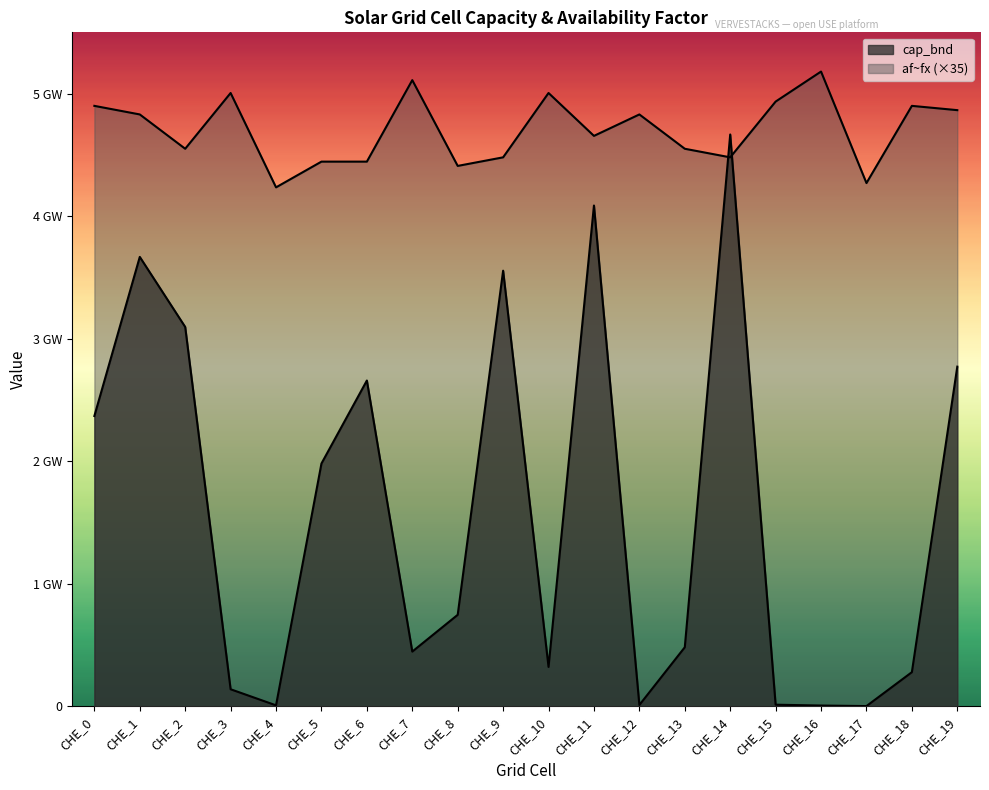

The value of cap_bnd at CHE_1 is 3.7. True or false?

True